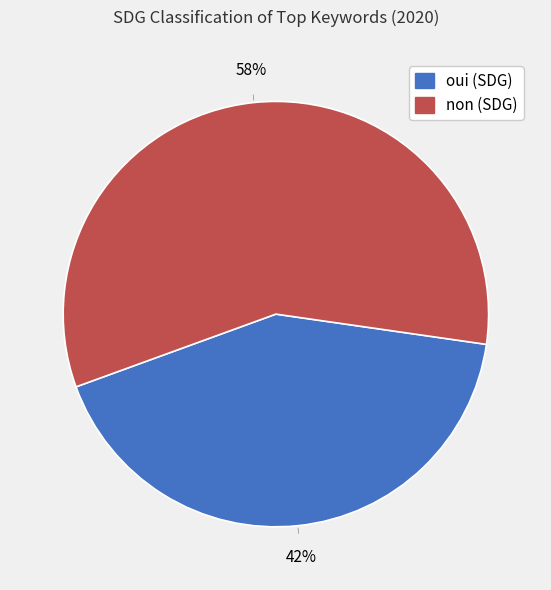

What percentage is the non slice, to the nearest percent?

58%